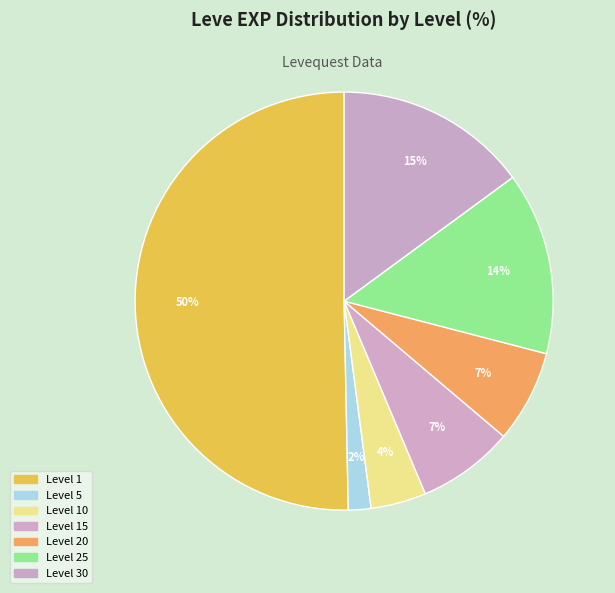

To the nearest percent, what portion does Level 10 represent?

4%